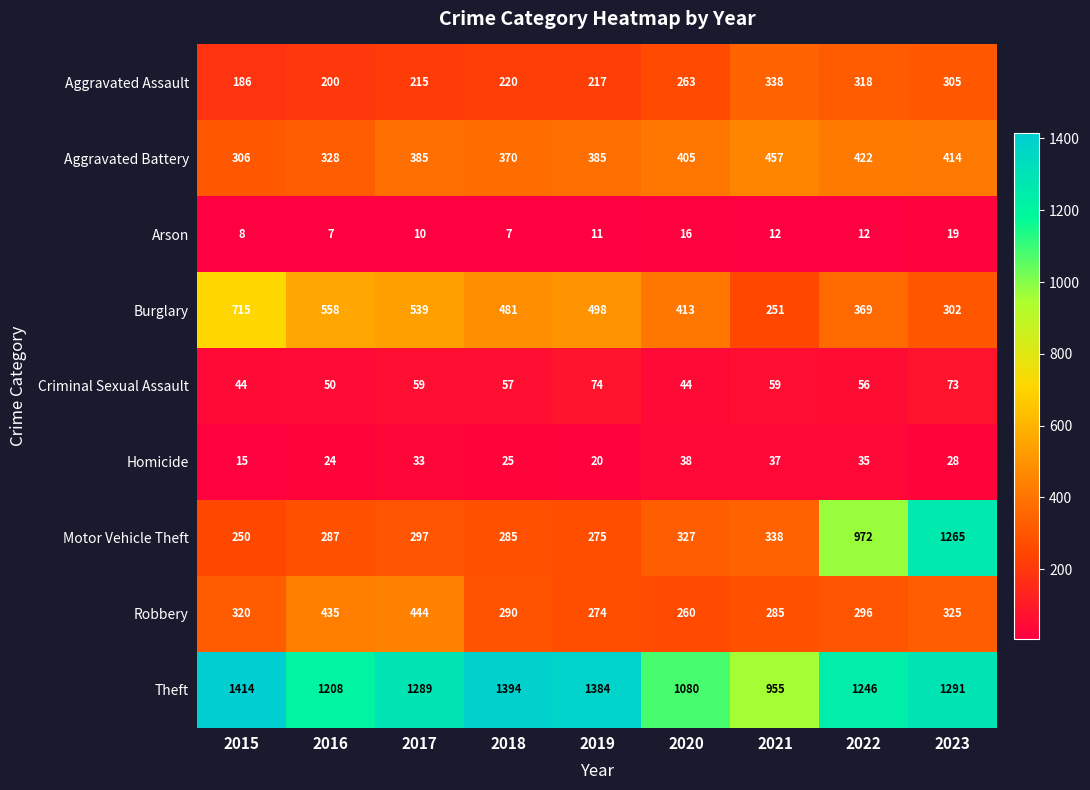

True or false: Motor Vehicle Theft has a value of 665 at 2022.

False